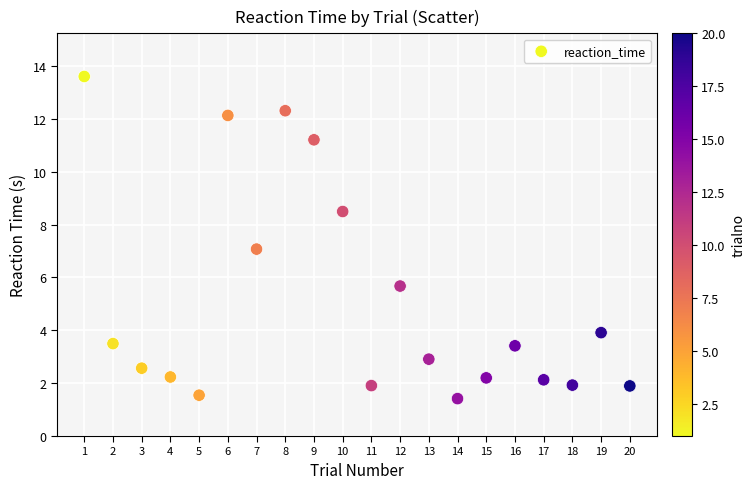

What is the range of Y values (max minus min)?

12.2